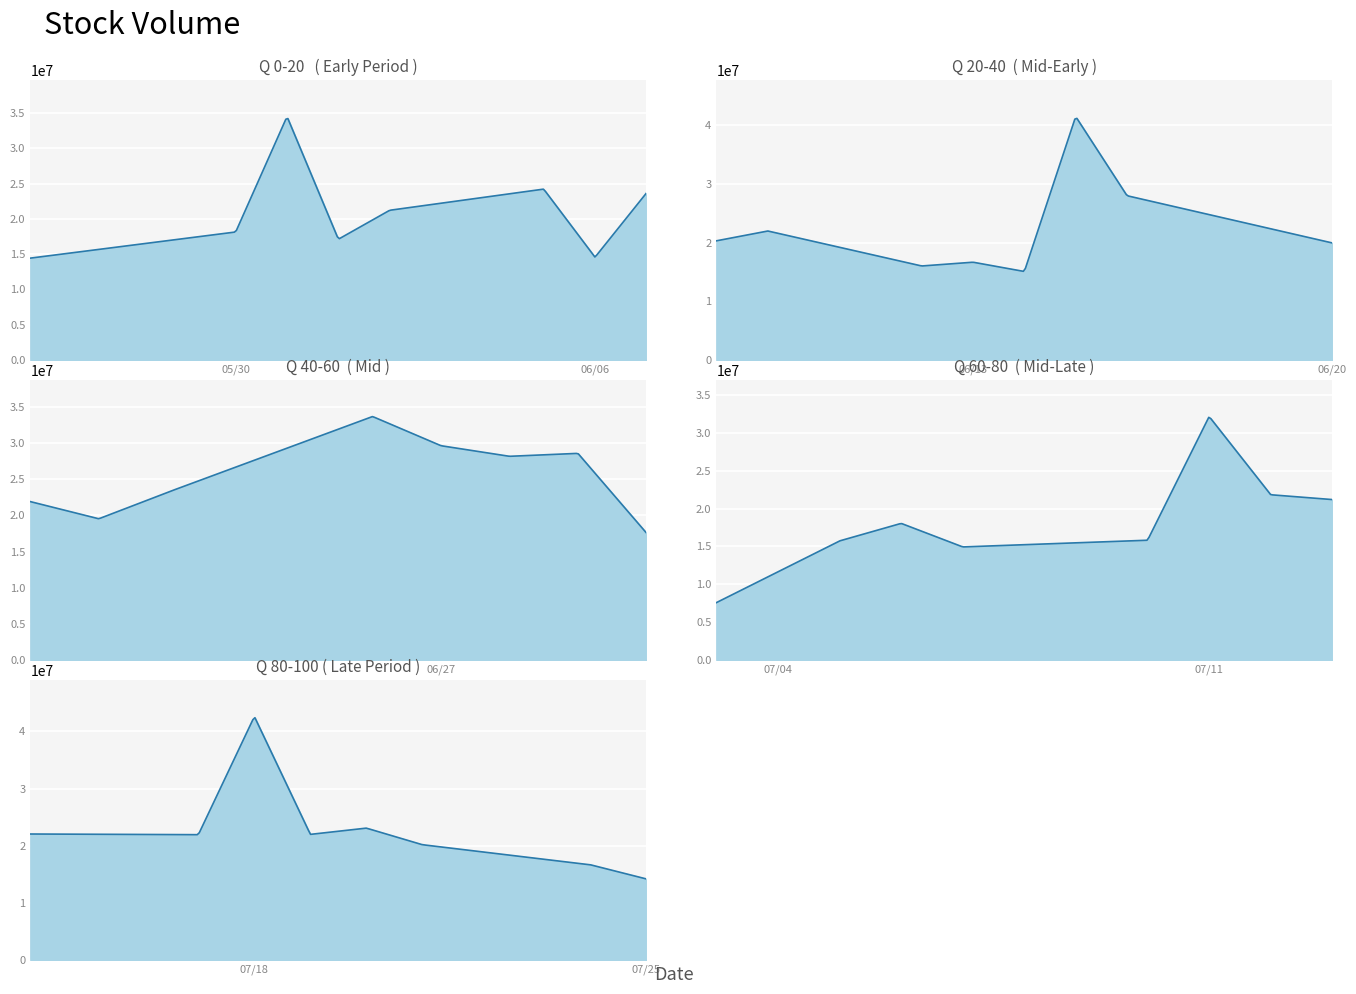

What is the greatest value displayed?

42620240